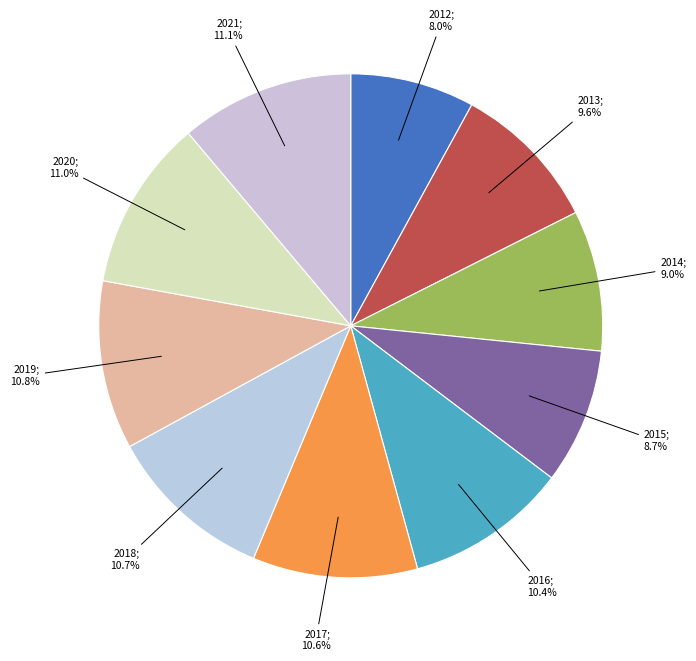

How many slices are in this pie chart?

10